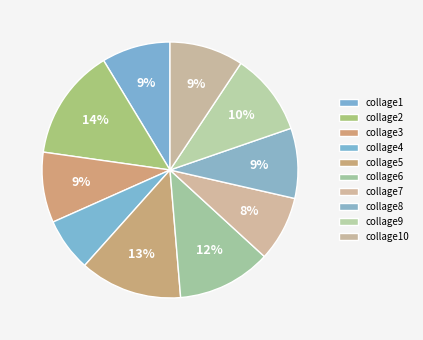

Does any single category account for the majority?

No